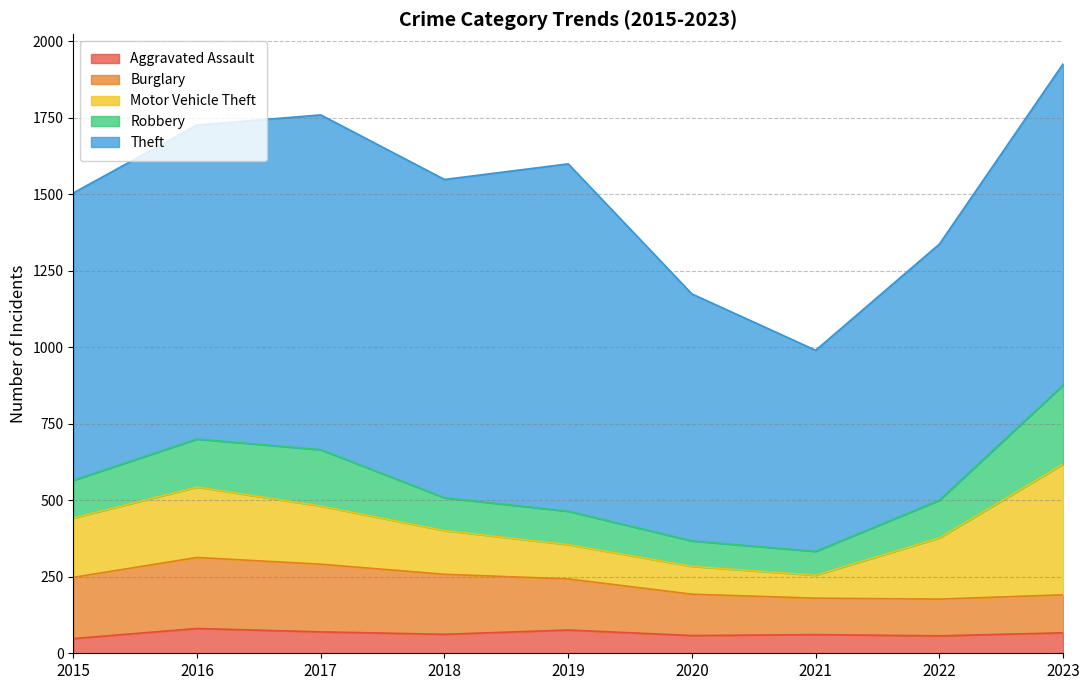

What is the total value across all series at 2017?

1759